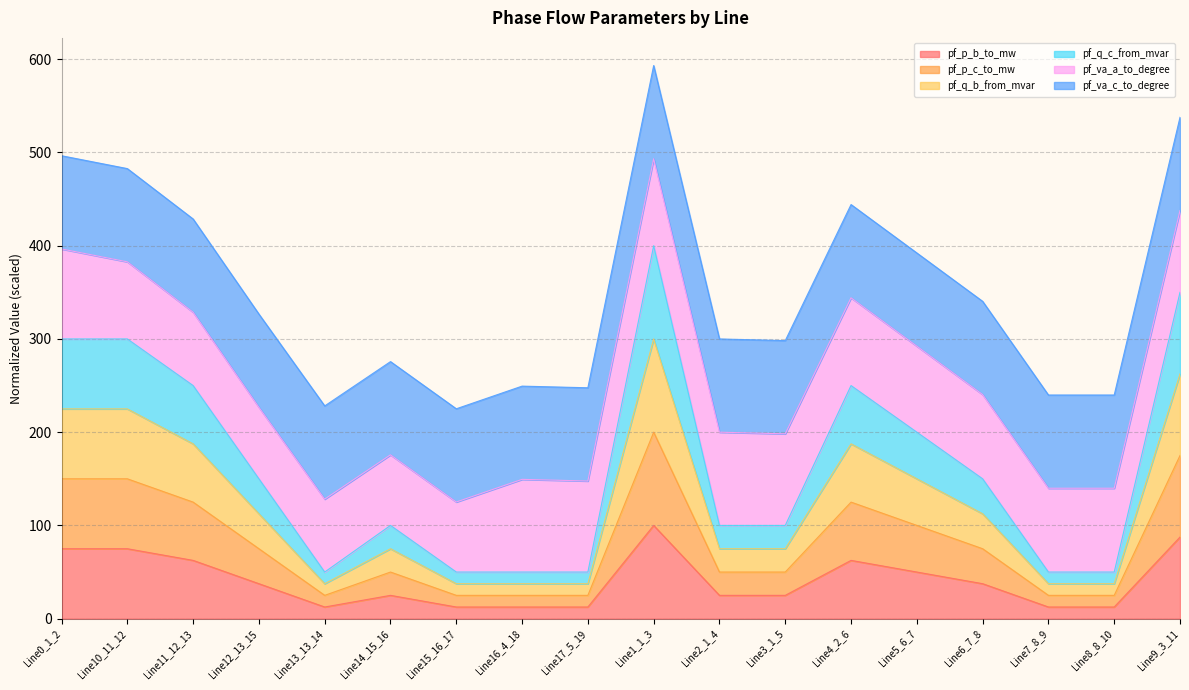

List the labels in order of pf_p_b_to_mw value, largest first.

Line1_1_3, Line9_3_11, Line0_1_2, Line10_11_12, Line4_2_6, Line11_12_13, Line5_6_7, Line6_7_8, Line12_13_15, Line14_15_16, Line2_1_4, Line3_1_5, Line13_13_14, Line7_8_9, Line8_8_10, Line15_16_17, Line17_5_19, Line16_4_18